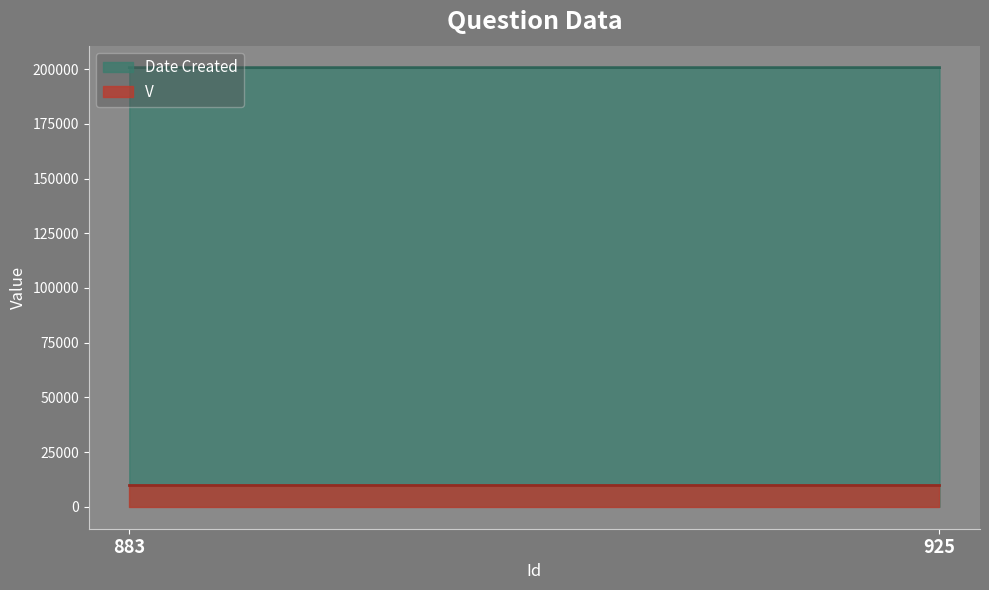

Which series has the largest range (max minus min)?

Date Created